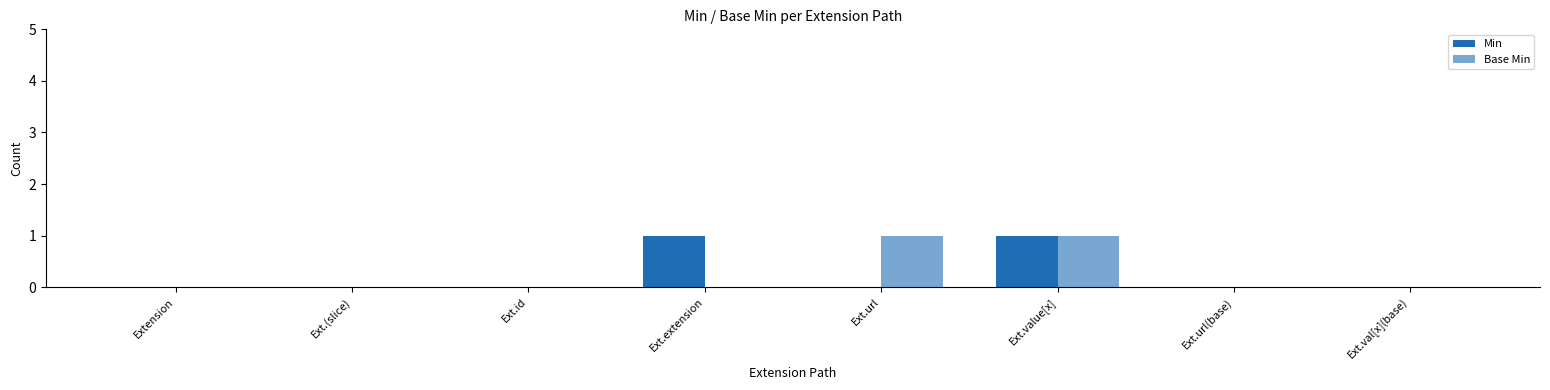

True or false: Base Min has a value of 1 at Ext.url.

True